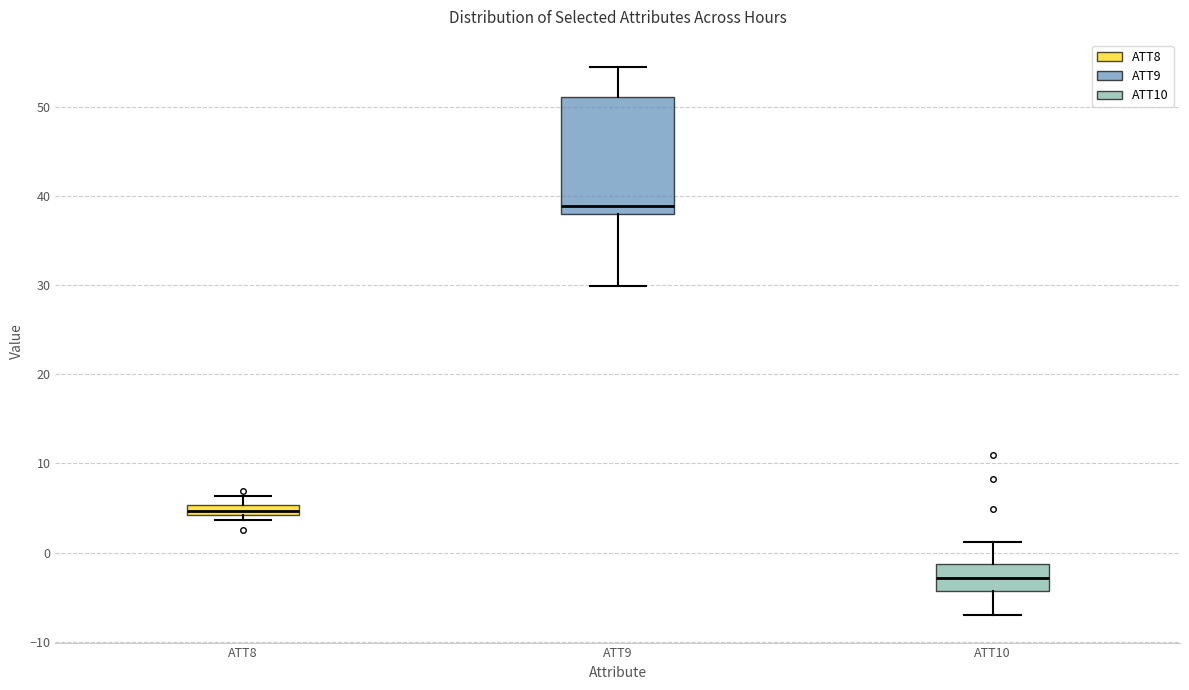

Comparing the boxes themselves (not the whiskers), which one is the tallest?

ATT9